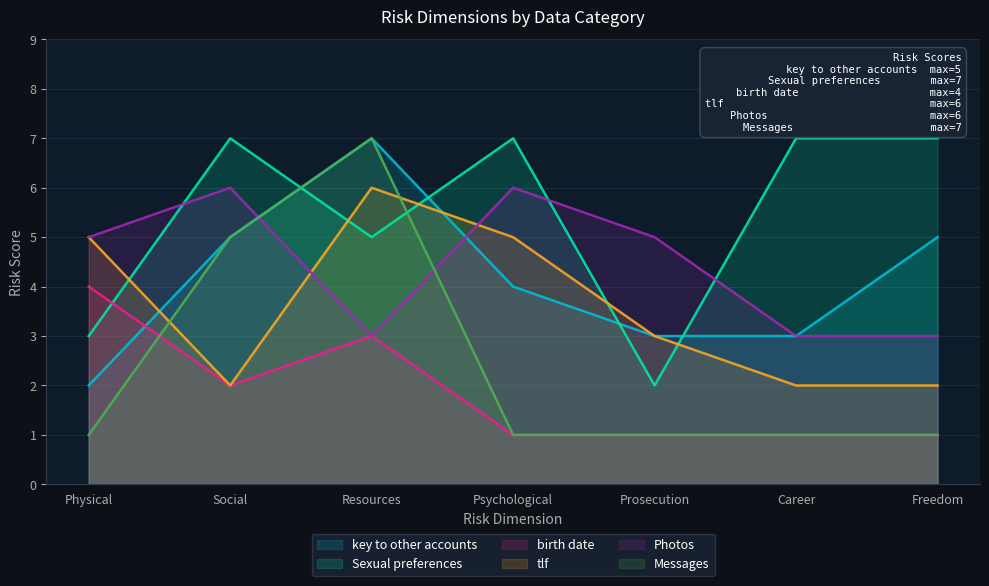

In Photos, how many points are higher than both neighbors (excluding endpoints)?

2